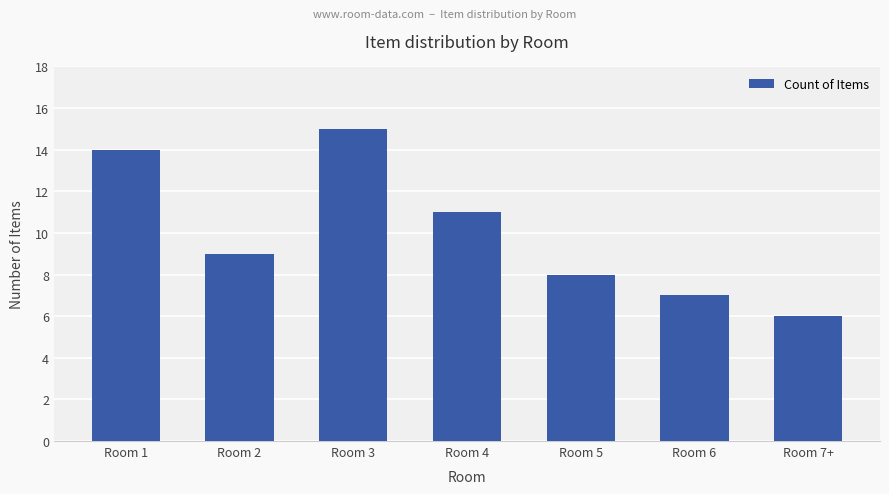

Which label corresponds to the largest value in the chart?

Room 3